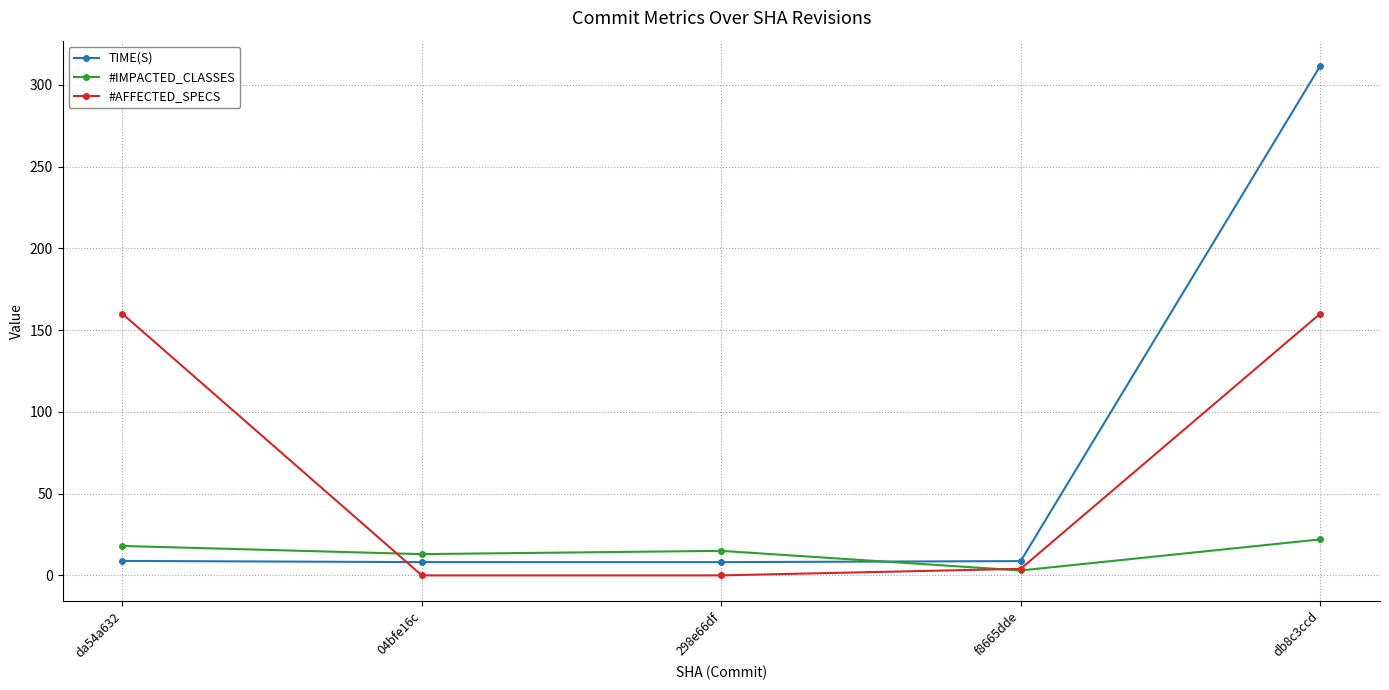

What is the total value across all series at da54a632?

186.8